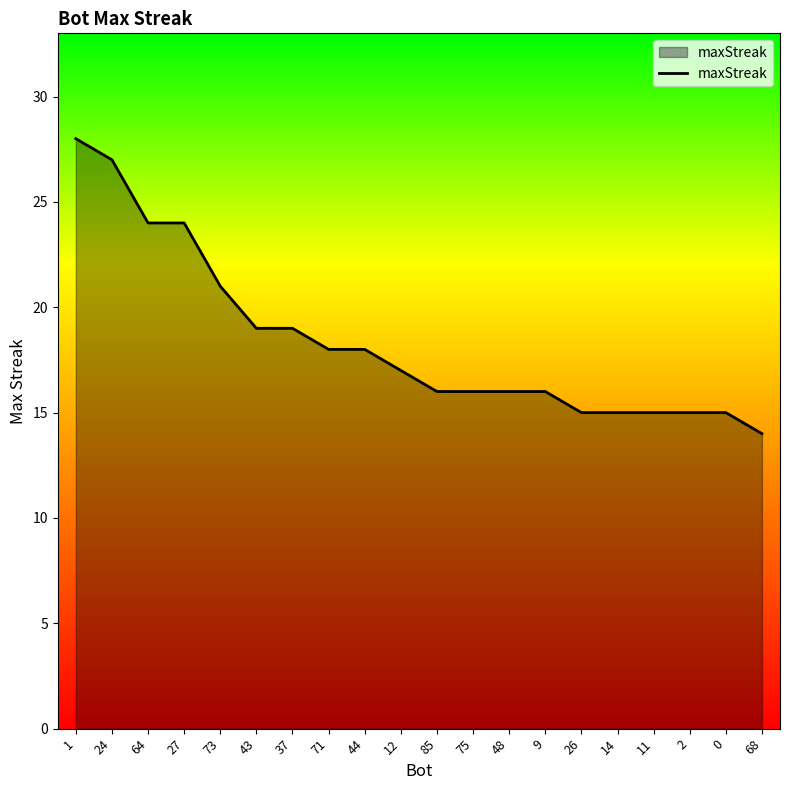

What position from the left is 64?

3